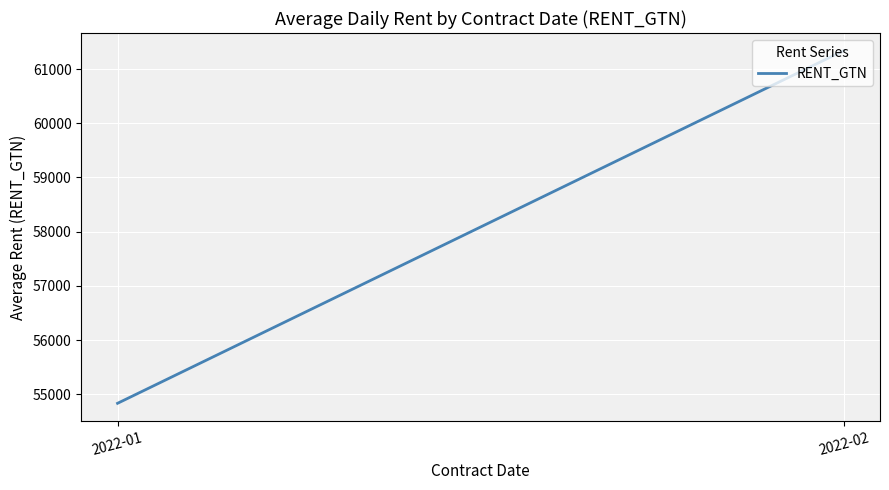

What is the ratio of the value at 2022-02 to the value at 2022-01?

1.1